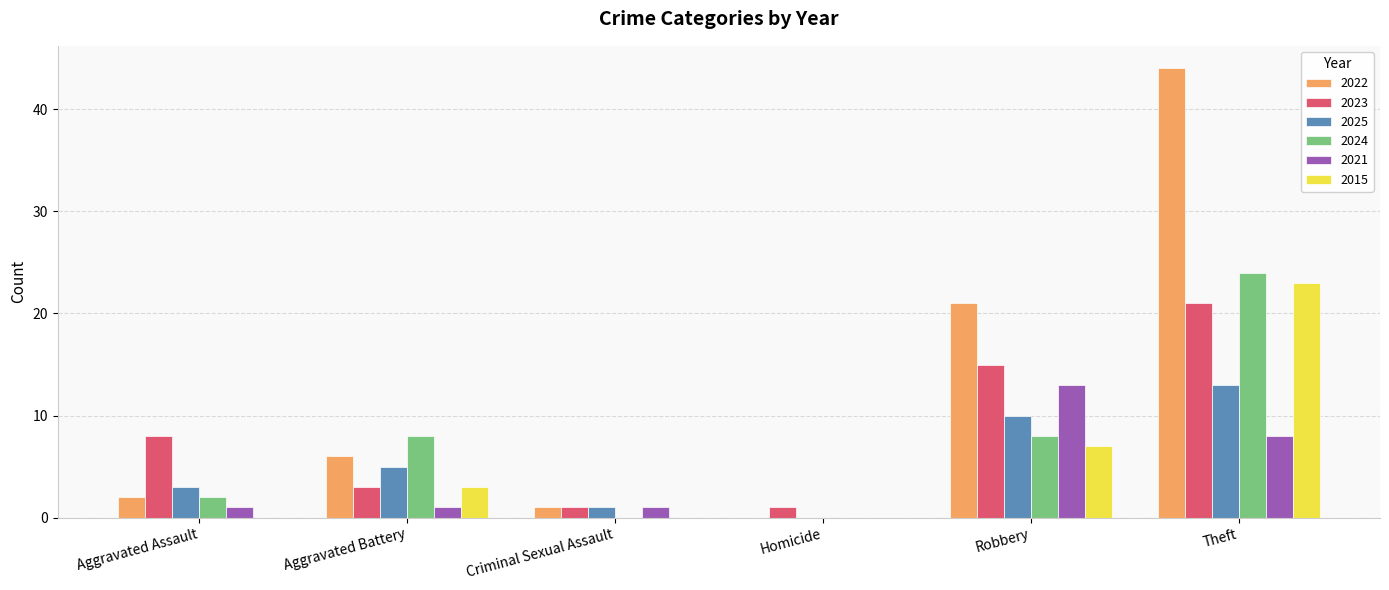

What is the sum of all 2022 values?

74